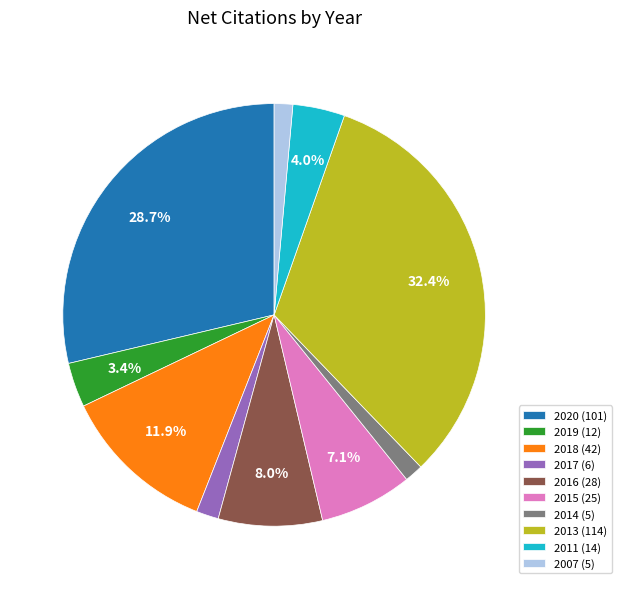

What percentage is the 2019 (12) slice, to the nearest percent?

3%